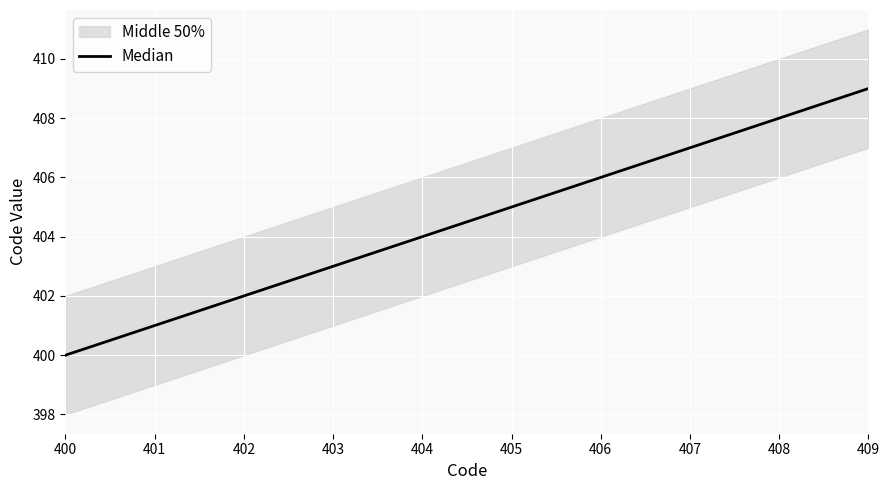

List the labels in order of value, largest first.

409, 408, 407, 406, 405, 404, 403, 402, 401, 400